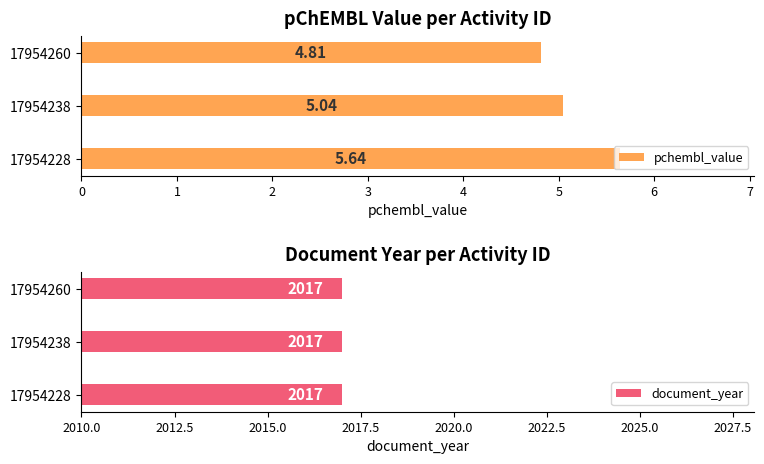

How many series are shown in this chart?

2